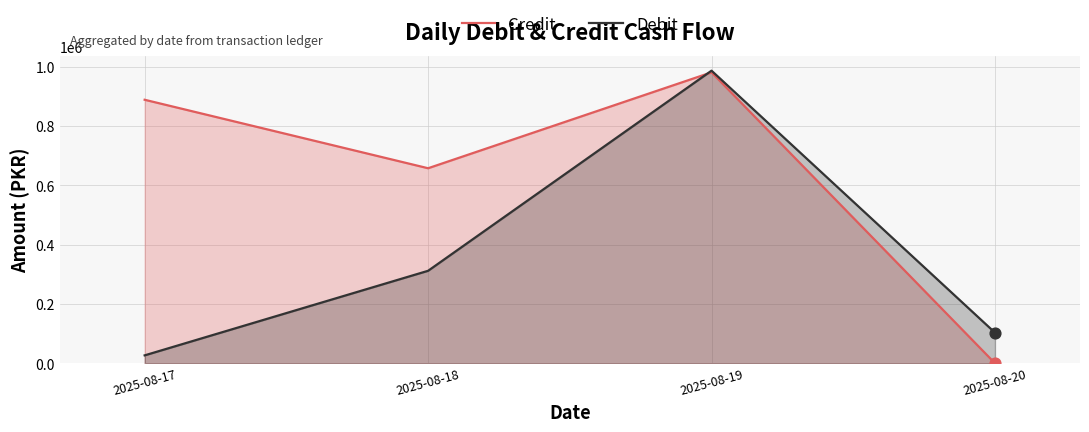

What are all the series names shown in the legend?

Credit, Debit